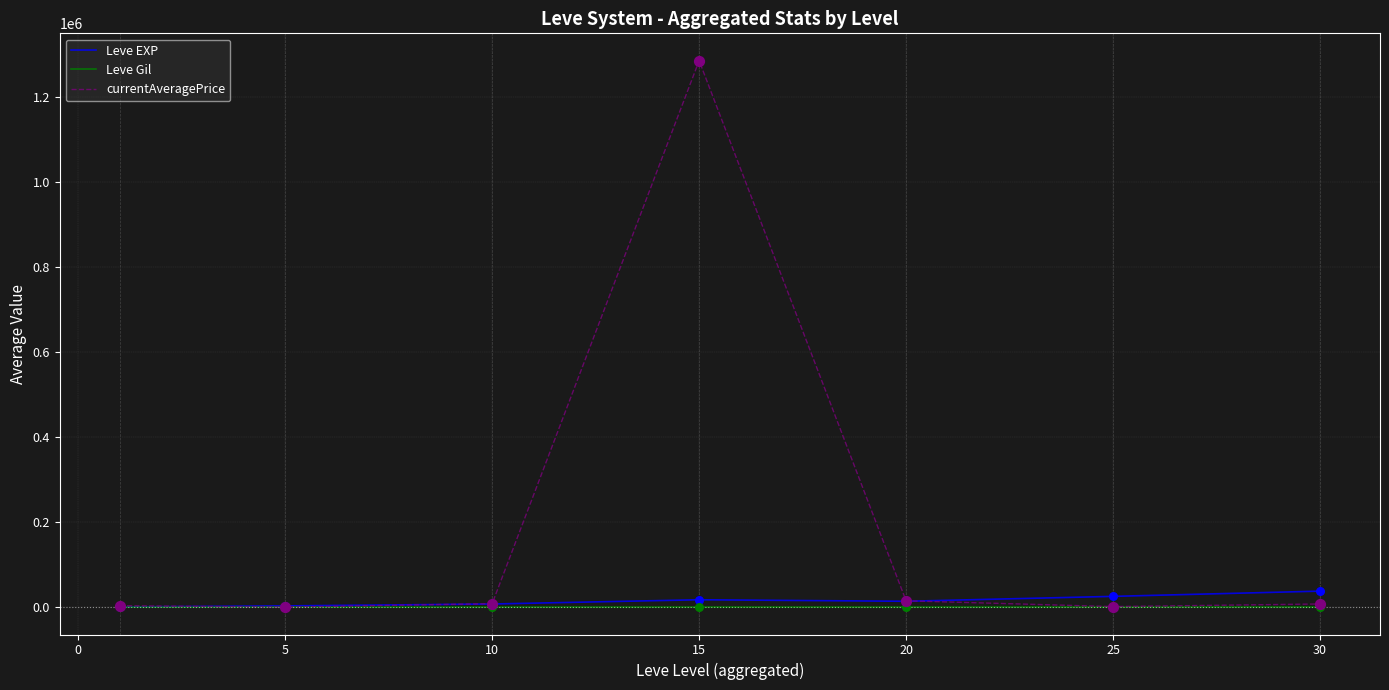

What are all the series names shown in the legend?

Leve EXP, Leve Gil, currentAveragePrice